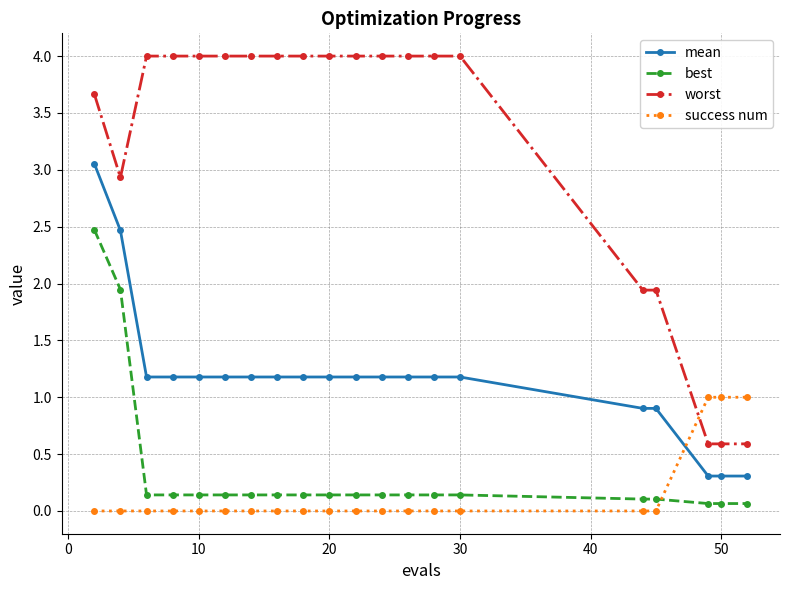

How many times do best and success num cross each other?

1